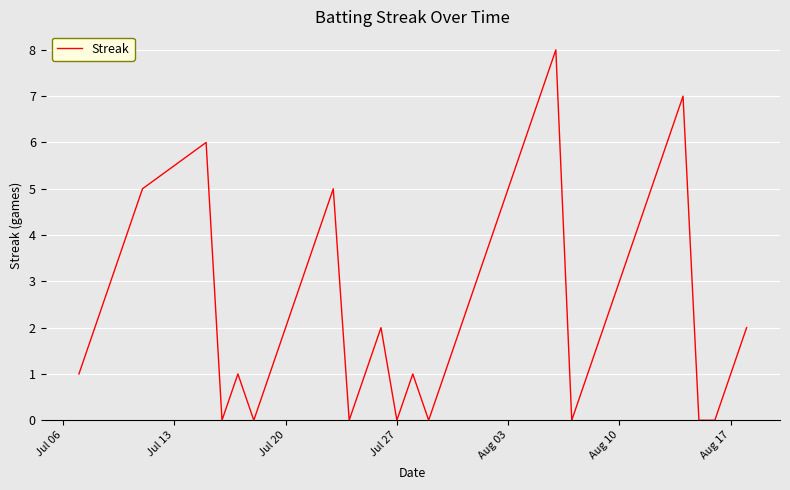

What is the difference between the maximum and minimum values?

8